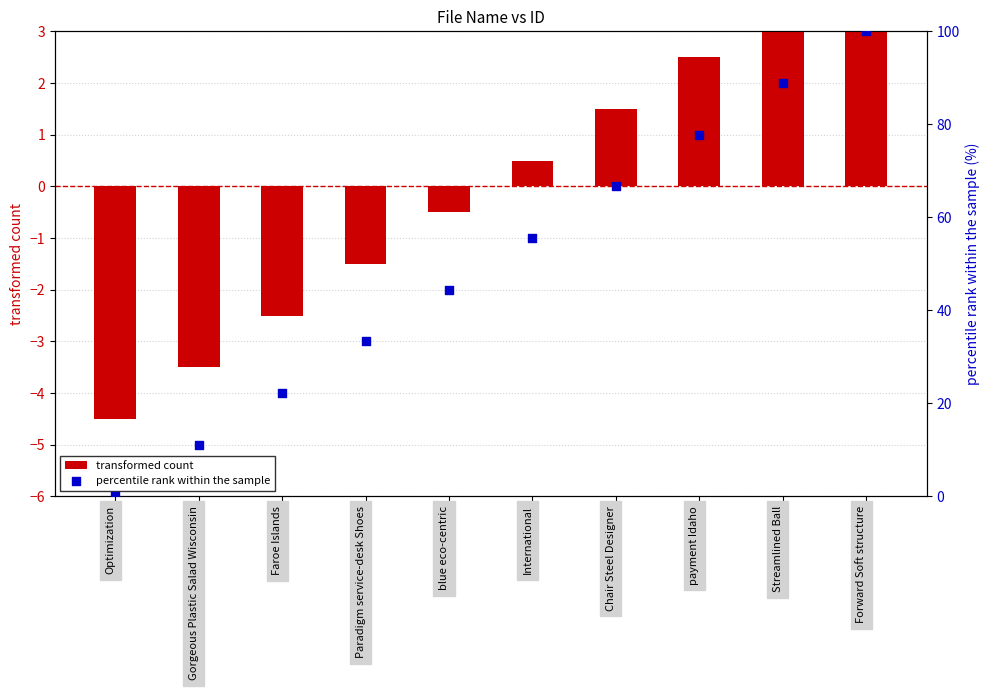

Which series has the widest spread of Y values?

percentile rank within the sample